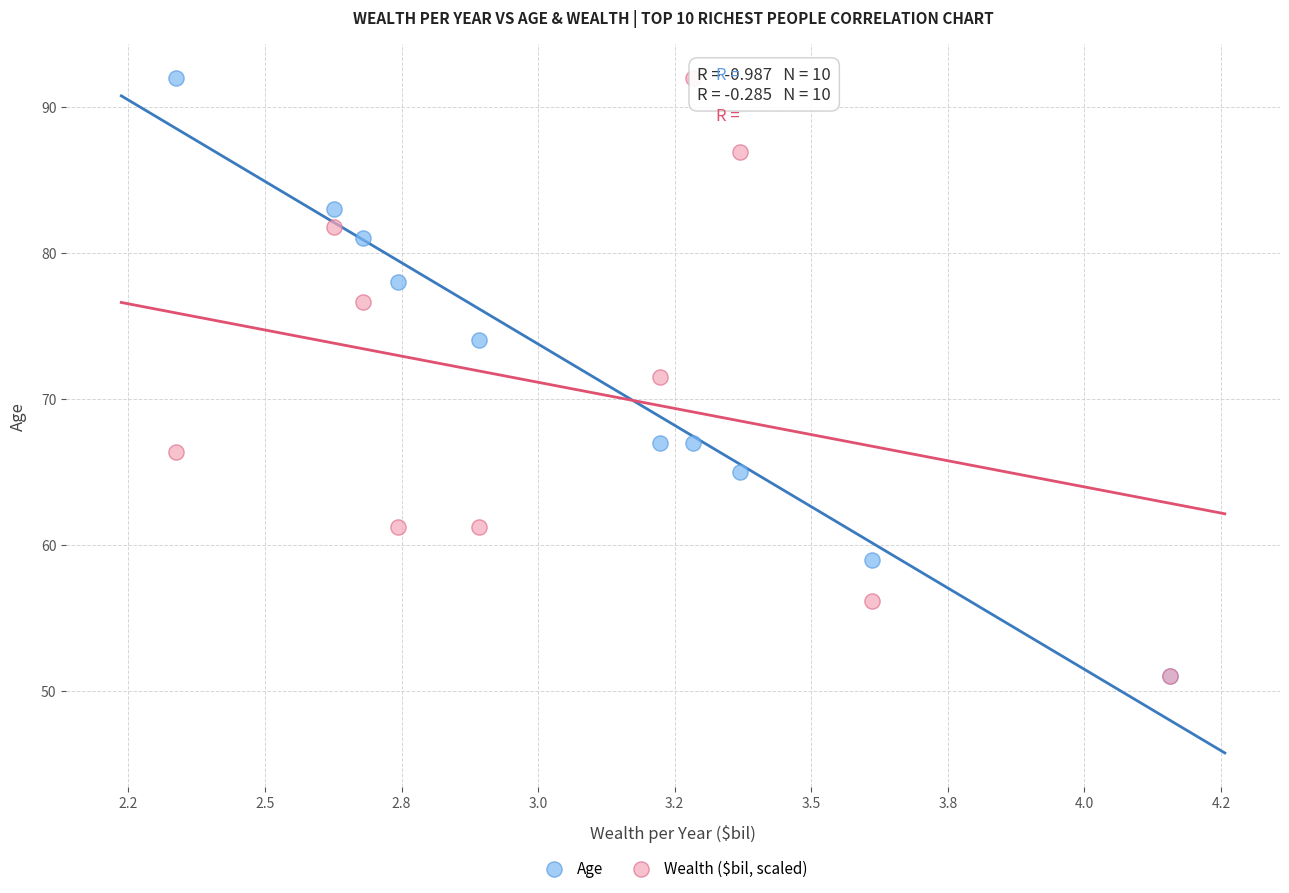

What are all the series names shown in the legend?

Age, Wealth ($bil, scaled)